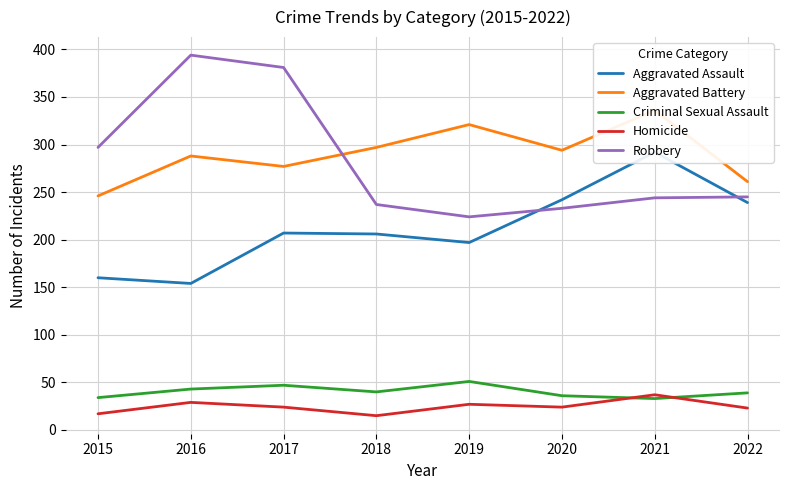

Where is Aggravated Battery nearest to the value 291?

2016